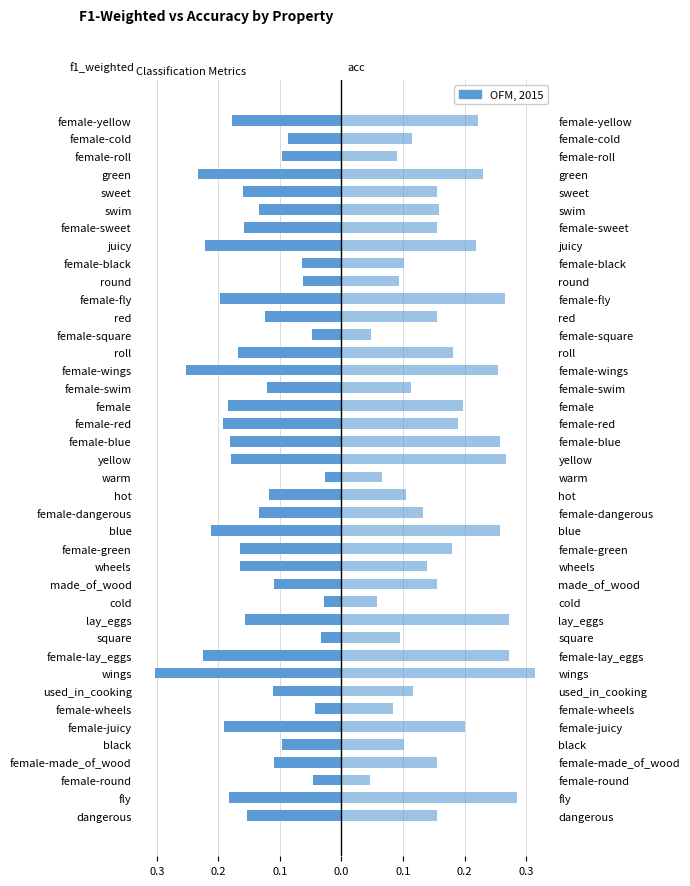

At how many categories does at least one series exceed 0?

40